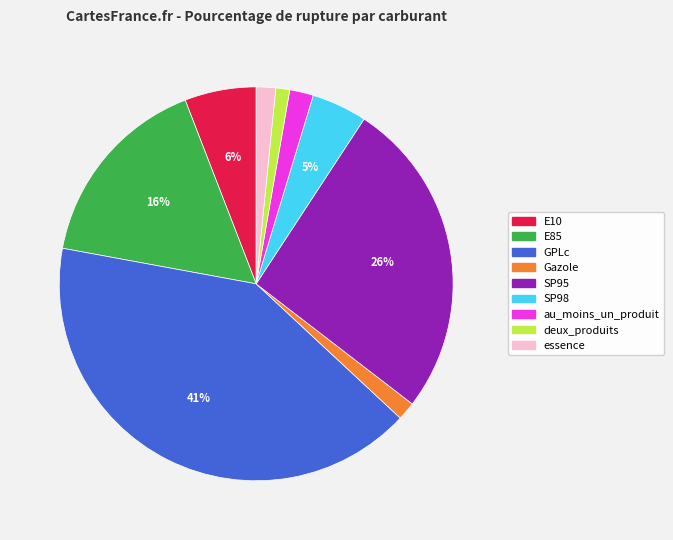

Count the number of slices in the pie.

9